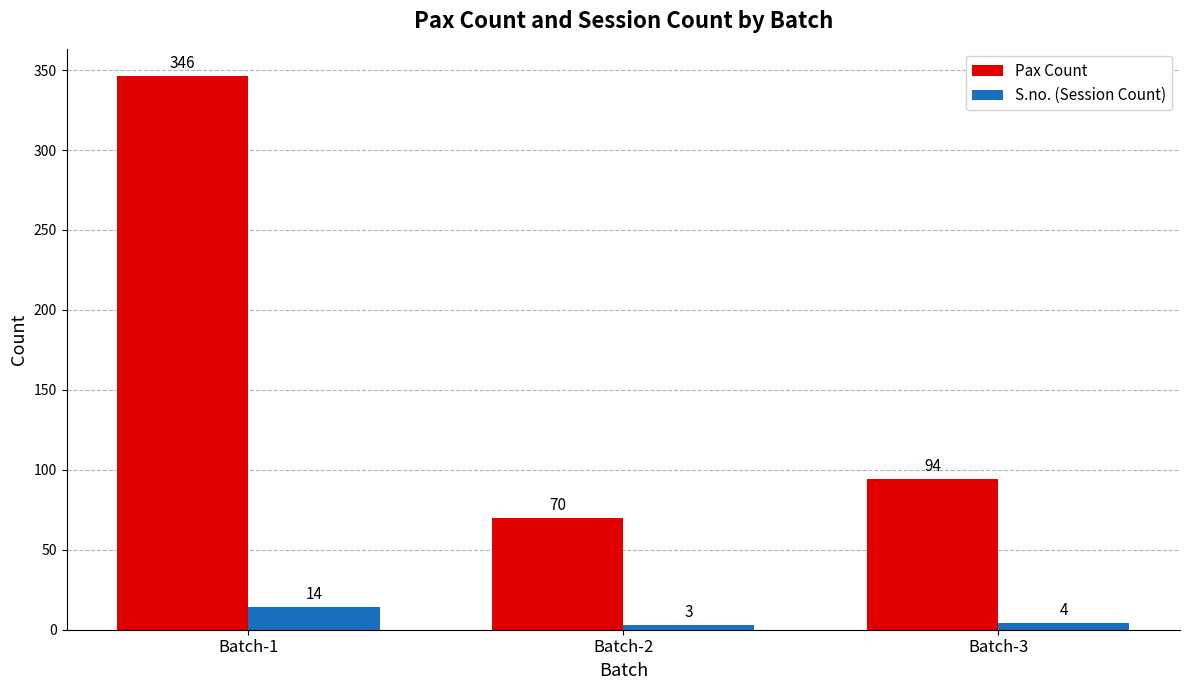

Rank the categories by S.no. (Session Count) value from lowest to highest.

Batch-2, Batch-3, Batch-1